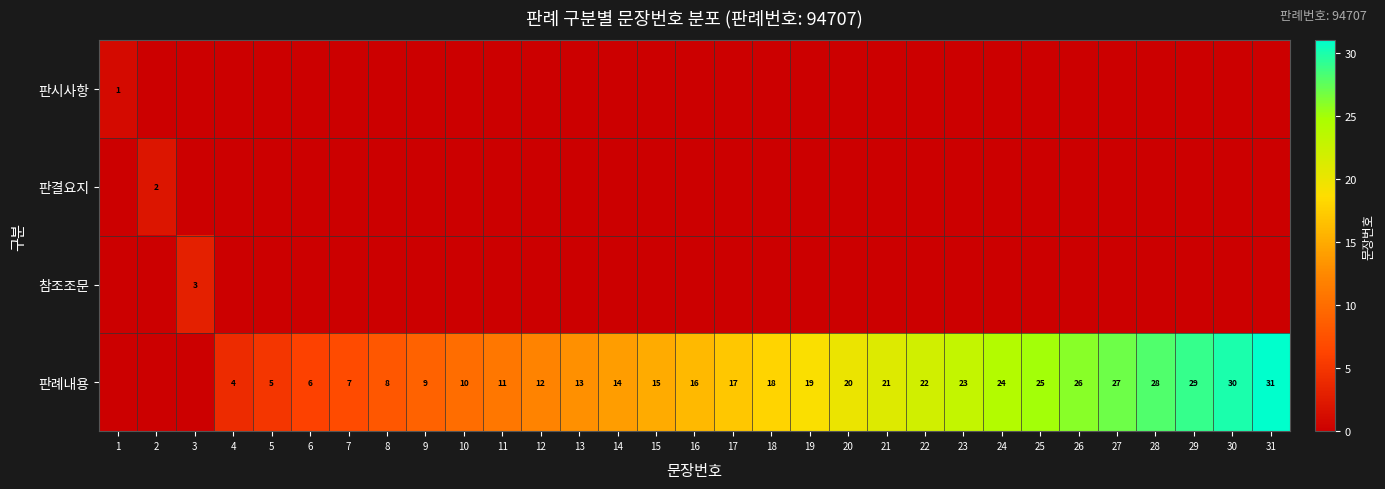

The value of 판례내용 at 20 is 20. True or false?

True